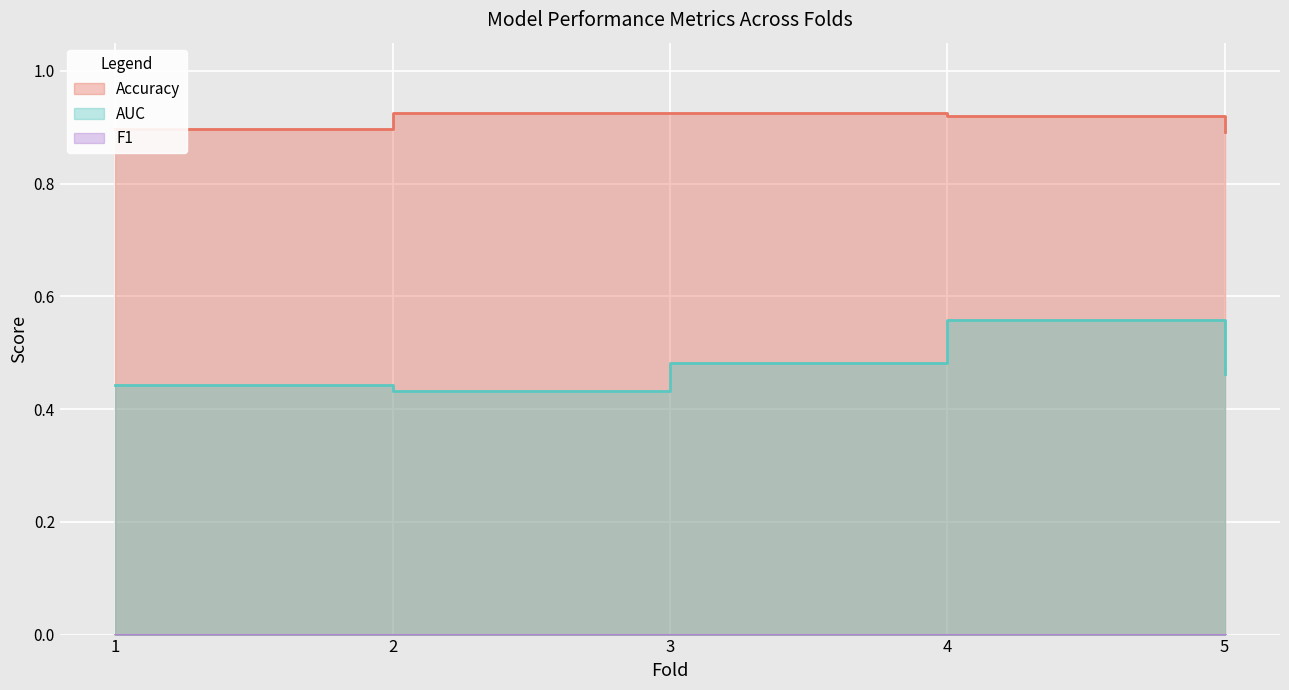

Which category has the lowest value across all series?

2